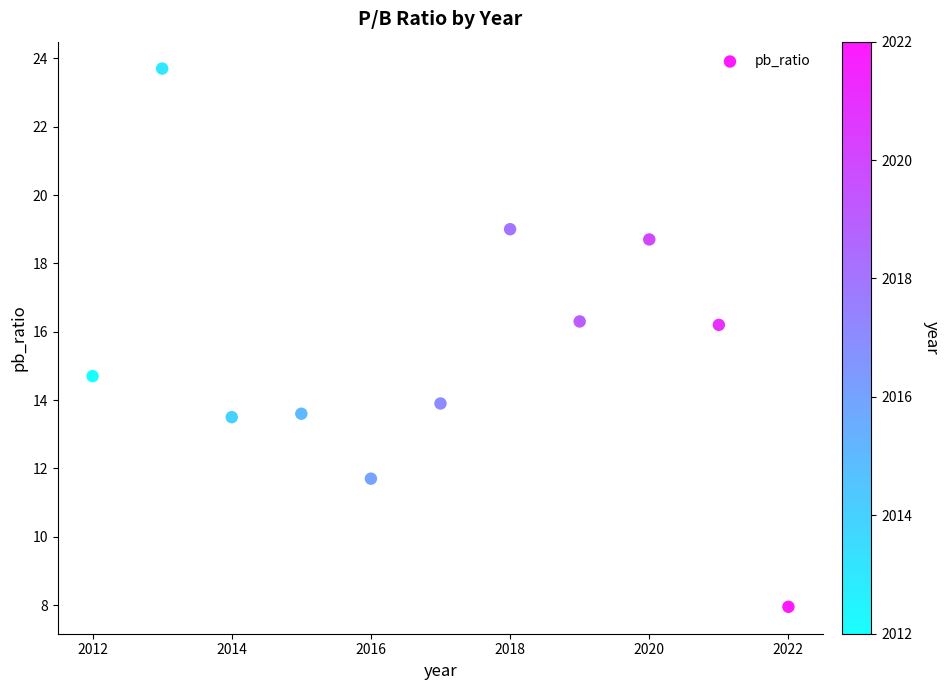

What Y value in the scatter plot is closest to 15?

14.7